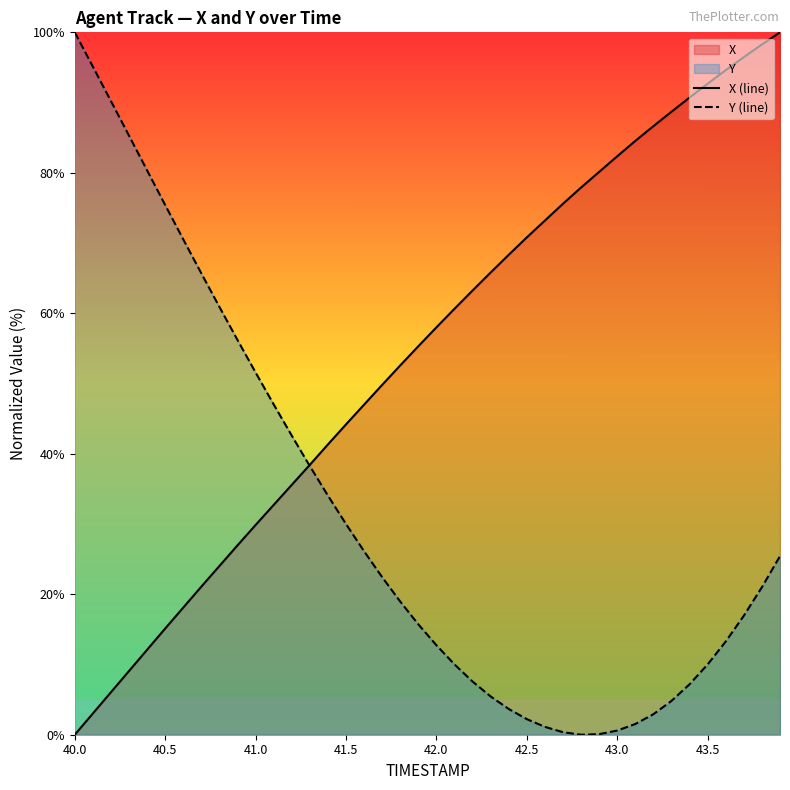

At which label does X (line) first exceed 58?

42.0